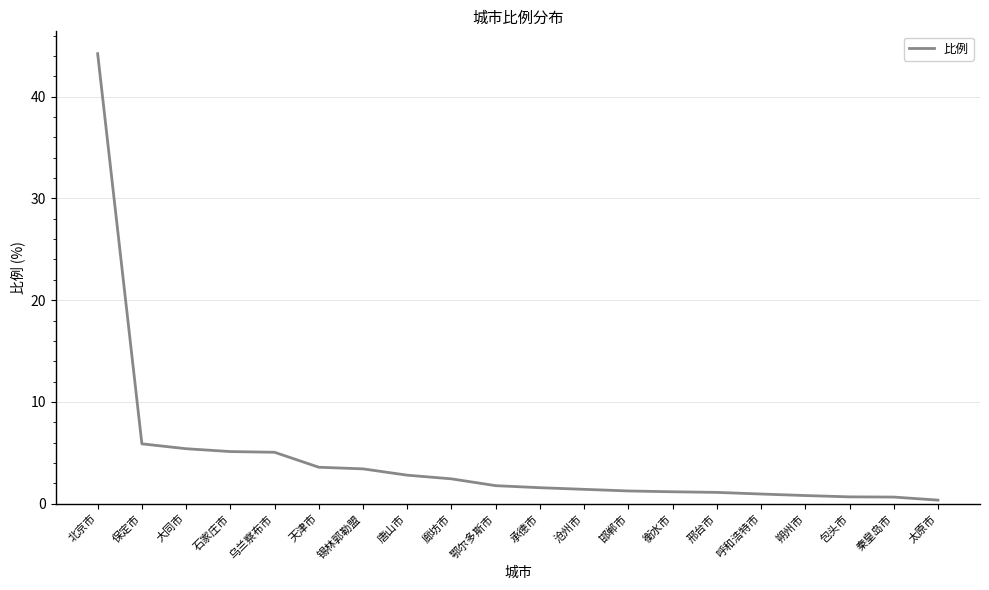

Which has a higher value, 鄂尔多斯市 or 衡水市?

鄂尔多斯市